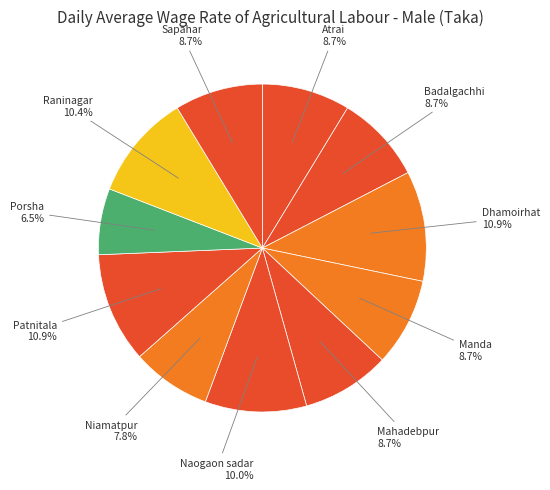

Approximately how many times larger is the value at Manda compared to Sapahar?

1.0